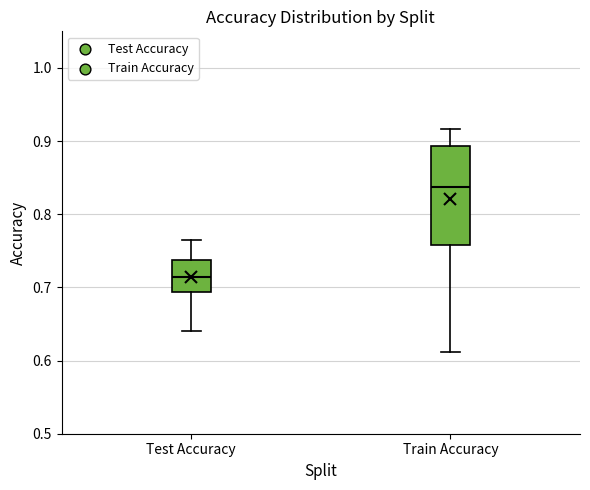

Where does the median line of the box for Test Accuracy sit on the y-axis? The values are not printed on the chart, so give them approximately, as read against the axis.

0.71